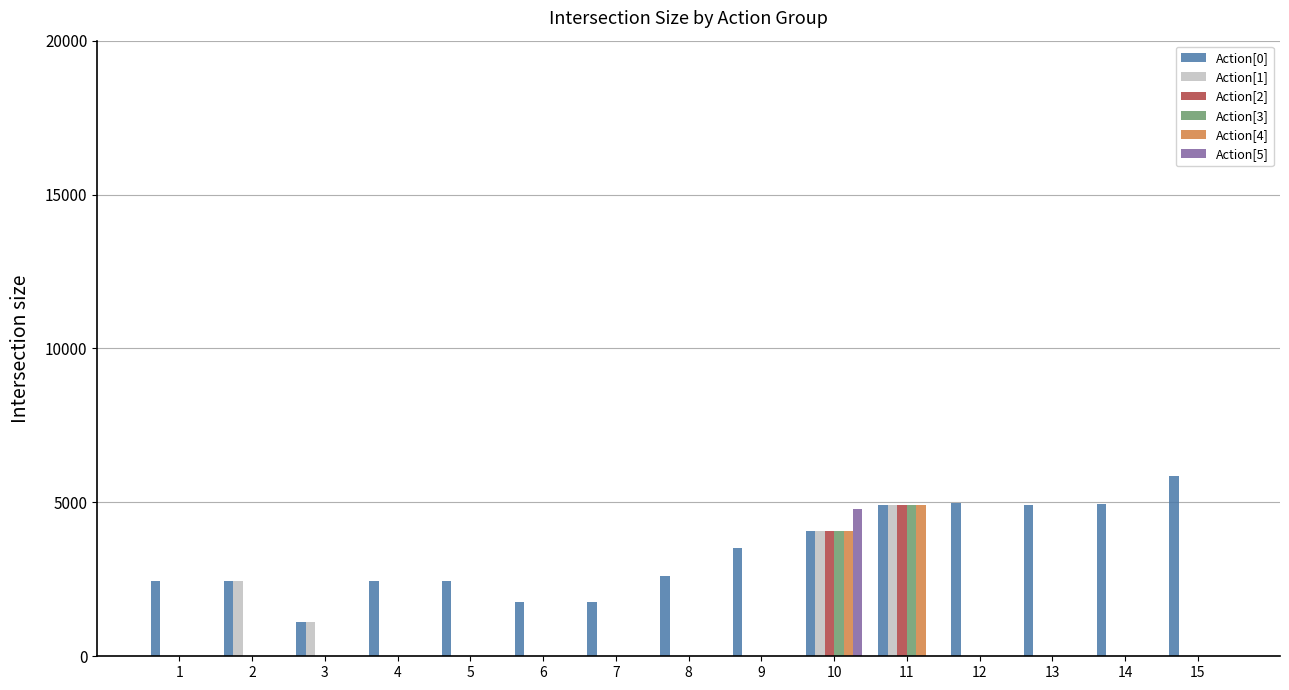

Between 4 and 9, which series saw the biggest shift?

Action[0]